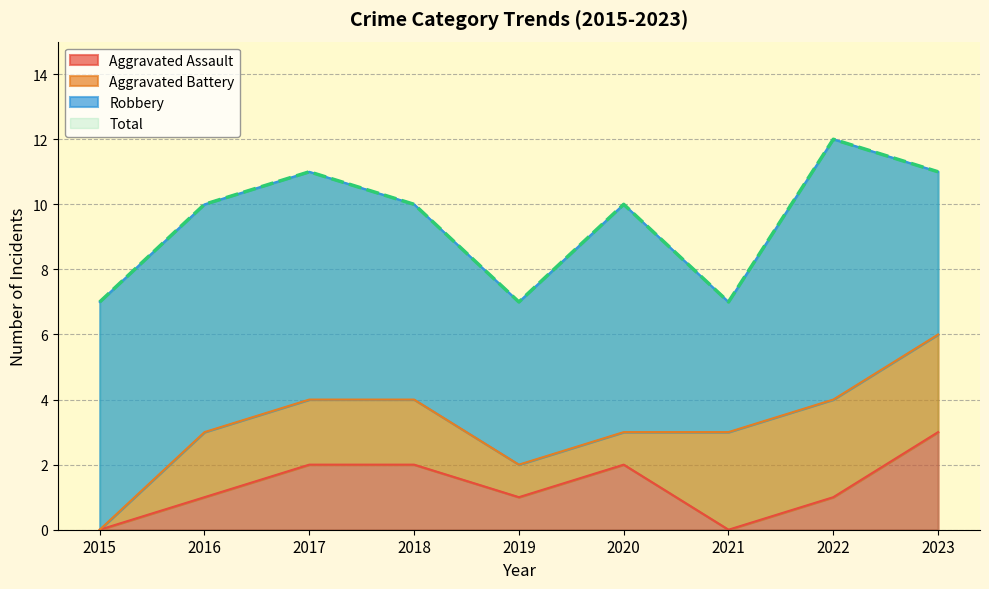

True or false: Aggravated Assault has a value of 2 at 2017.

True